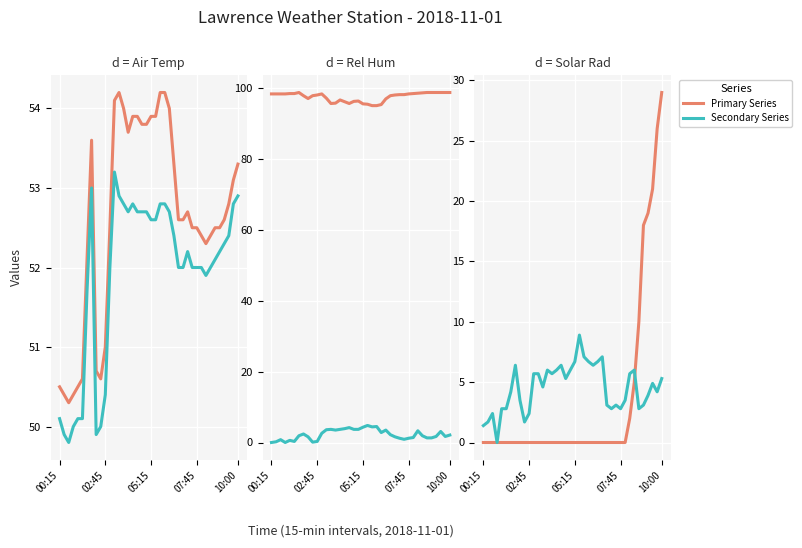

Between 9 and 11, which series saw the biggest shift?

2m Wind Gust mph